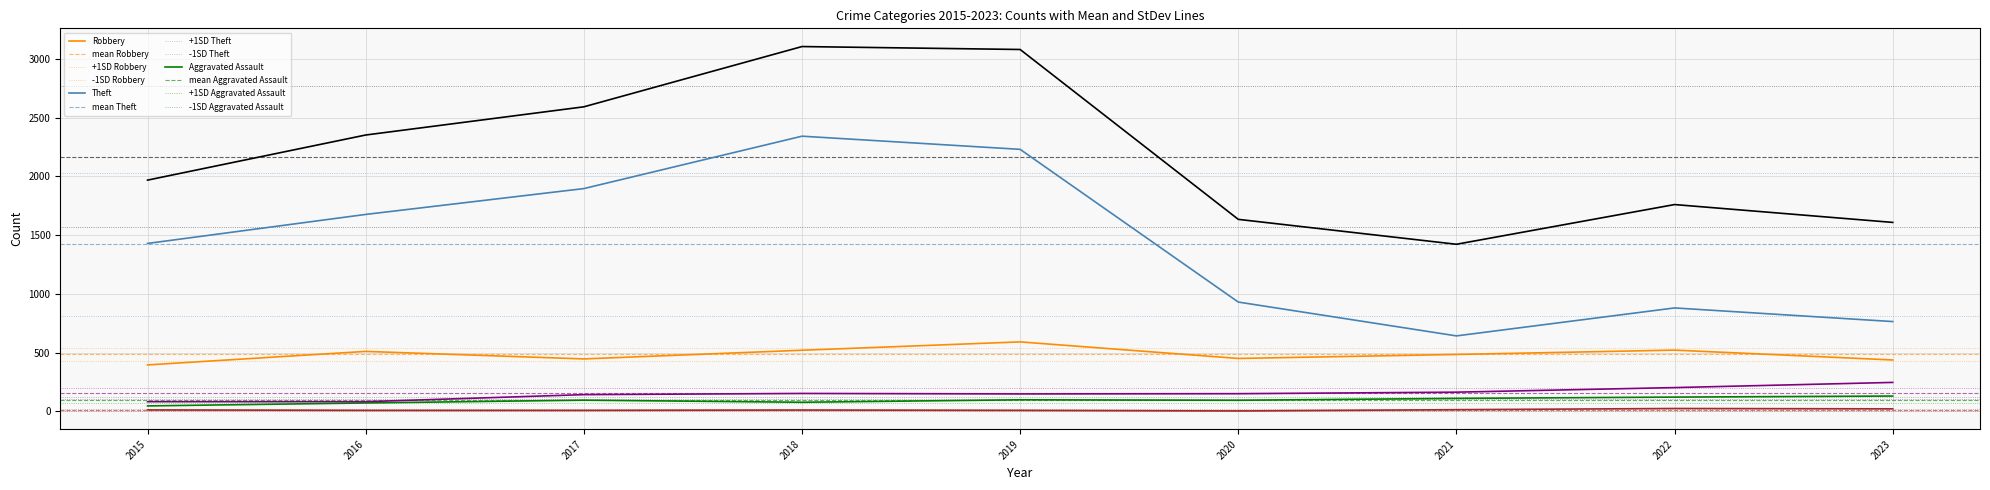

Which series has the largest range (max minus min)?

Theft